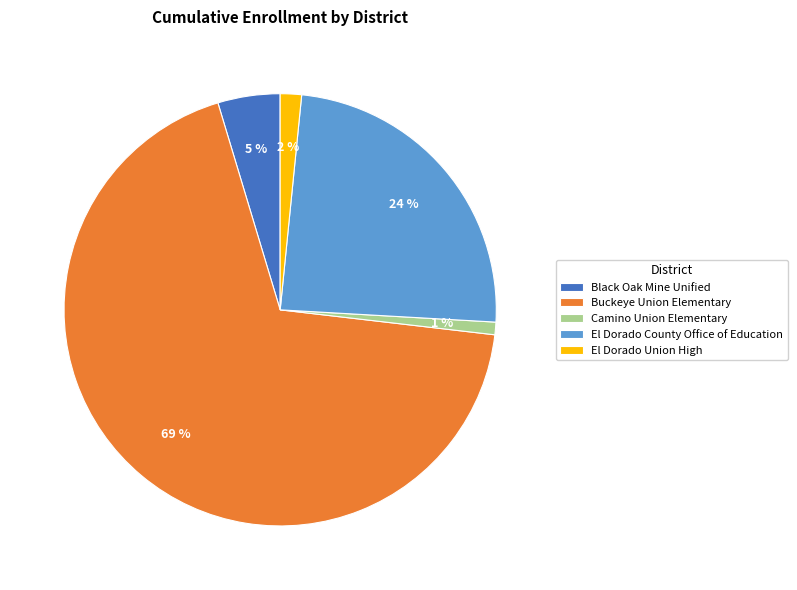

Which has a higher value, Buckeye Union Elementary or Black Oak Mine Unified?

Buckeye Union Elementary